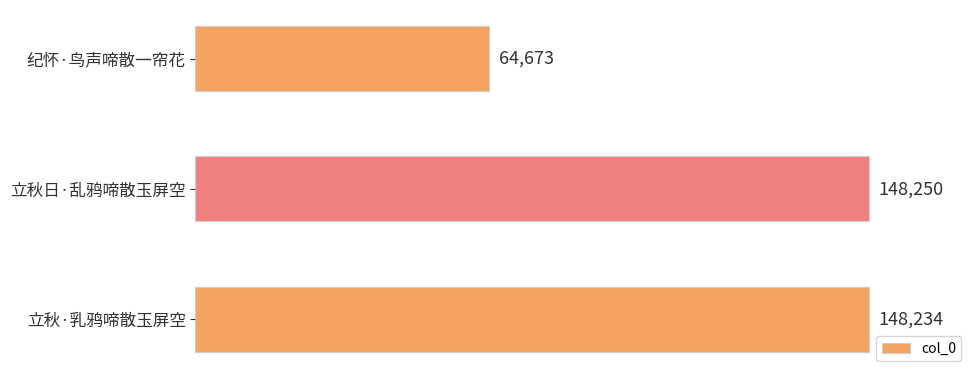

What is the sum of all values?

361157